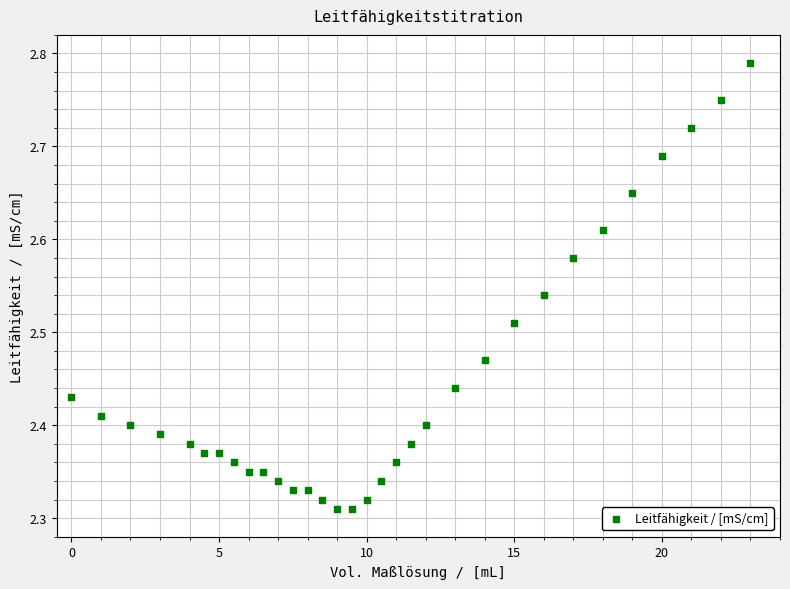

What is the range of Y values (max minus min)?

0.5